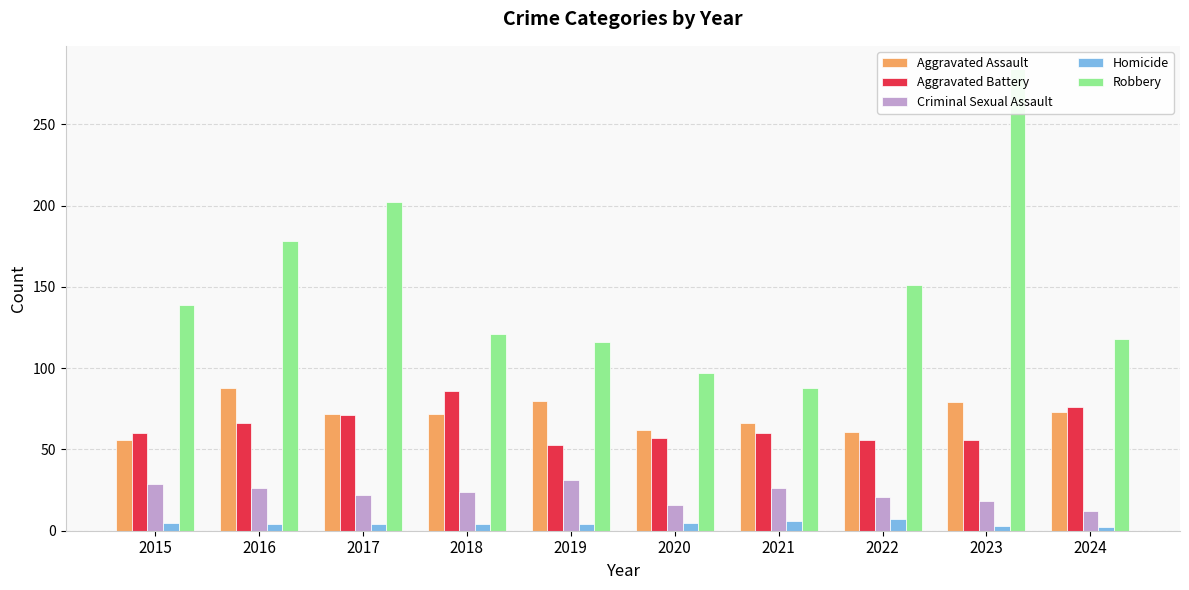

Reading left to right, transcribe all the data shown in this chart.

Aggravated Assault: 2015=56	2016=88	2017=72	2018=72	2019=80	2020=62	2021=66	2022=61	2023=79	2024=73
Aggravated Battery: 2015=60	2016=66	2017=71	2018=86	2019=53	2020=57	2021=60	2022=56	2023=56	2024=76
Criminal Sexual Assault: 2015=29	2016=26	2017=22	2018=24	2019=31	2020=16	2021=26	2022=21	2023=18	2024=12
Homicide: 2015=5	2016=4	2017=4	2018=4	2019=4	2020=5	2021=6	2022=7	2023=3	2024=2
Robbery: 2015=139	2016=178	2017=202	2018=121	2019=116	2020=97	2021=88	2022=151	2023=284	2024=118